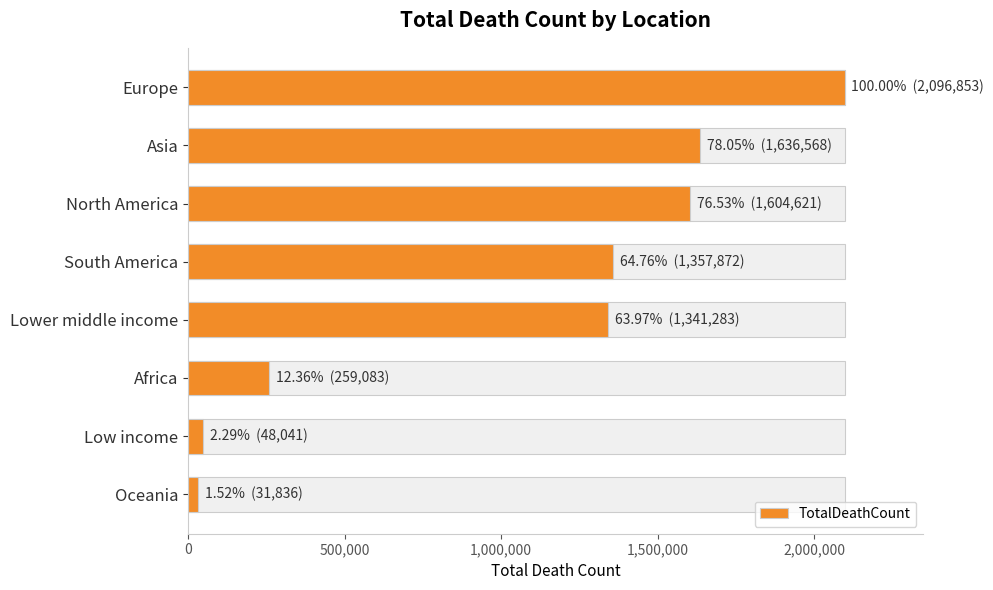

Reading left to right, transcribe all the data shown in this chart.

2096853	1636568	1604621	1357872	1341283	259083	48041	31836